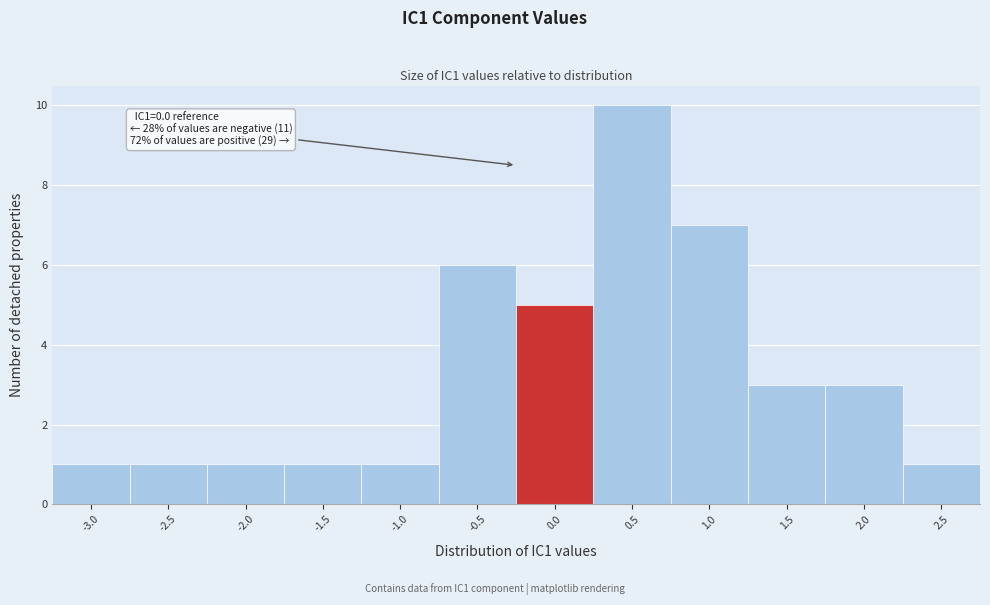

Reading left to right, transcribe all the data shown in this chart.

1	1	1	1	1	6	5	10	7	3	3	1